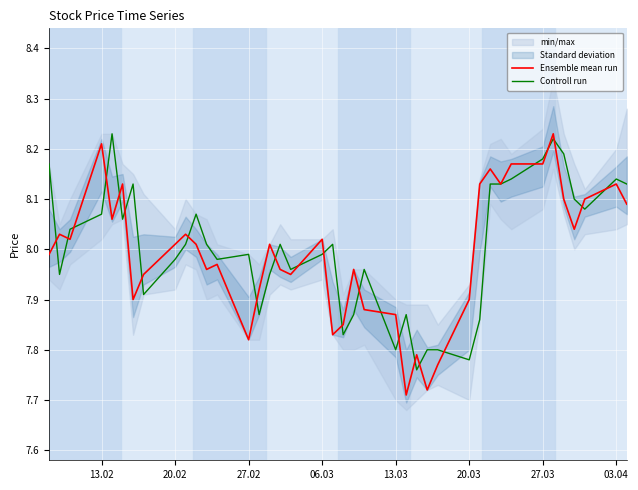

Rank the series by their average value, from lowest to highest.

Ensemble mean run, Controll run